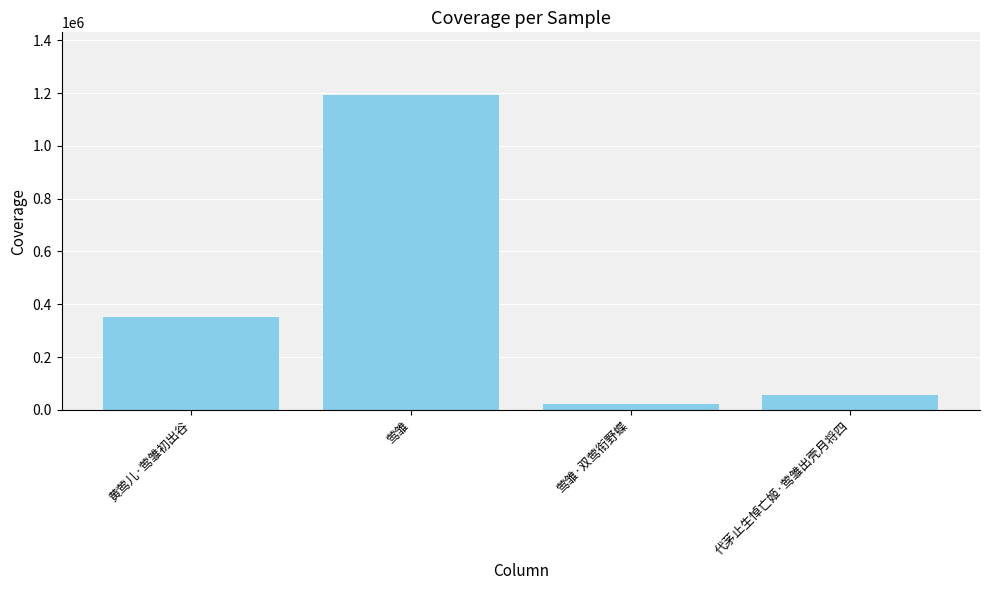

What is the smallest value displayed?

20906